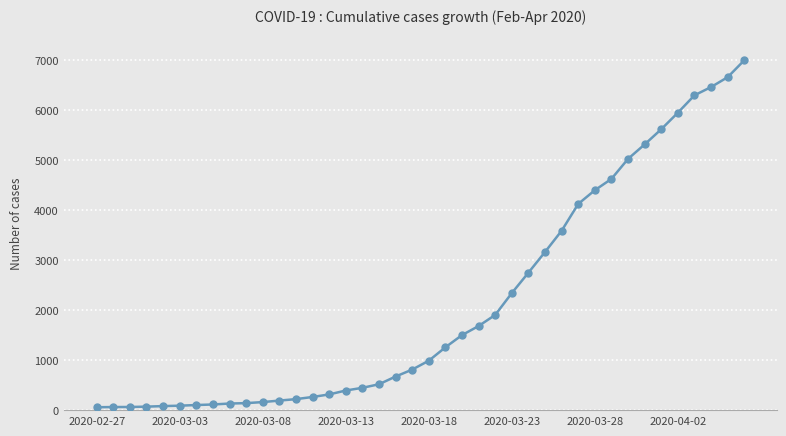

What is the difference between the second highest and second lowest values?

6589